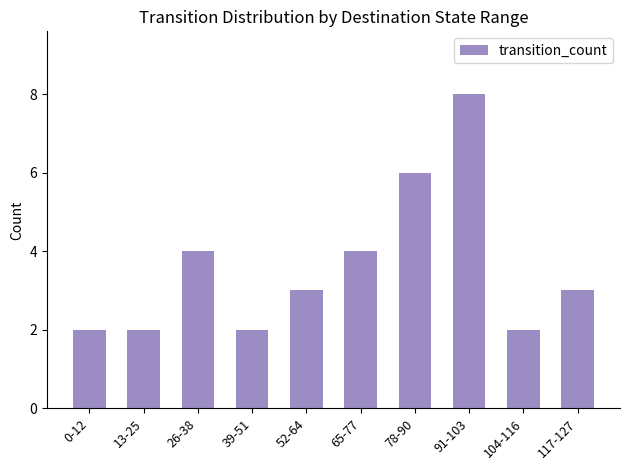

True or false: the data shows 6 at 65-77.

False